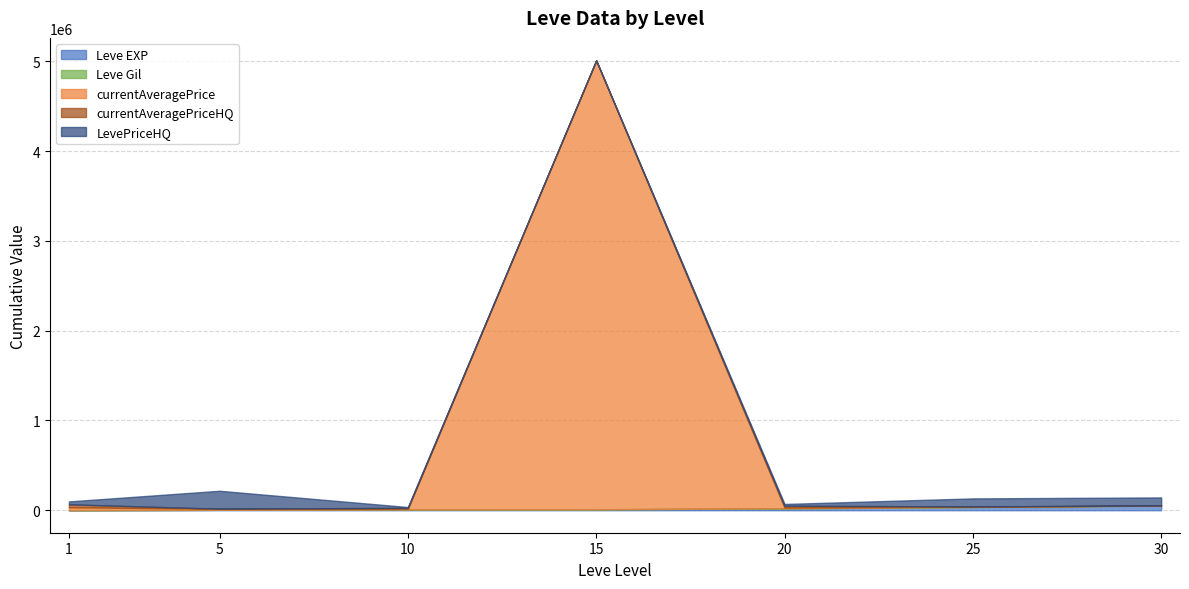

At 10, list the series in order from largest to smallest.

currentAveragePriceHQ, LevePriceHQ, currentAveragePrice, Leve EXP, Leve Gil